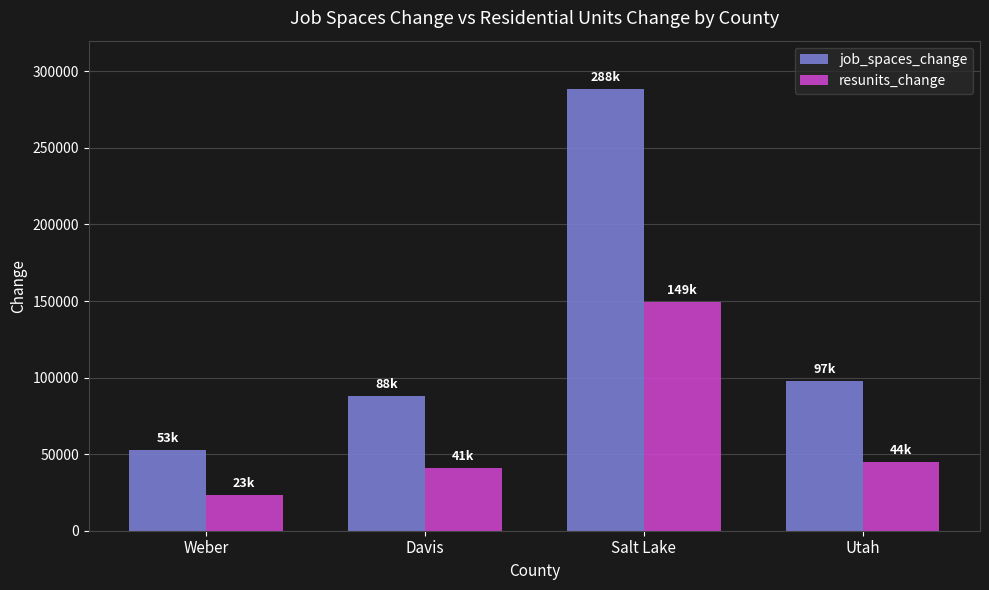

Is the value of job_spaces_change at Weber greater than the value of resunits_change at Utah?

Yes